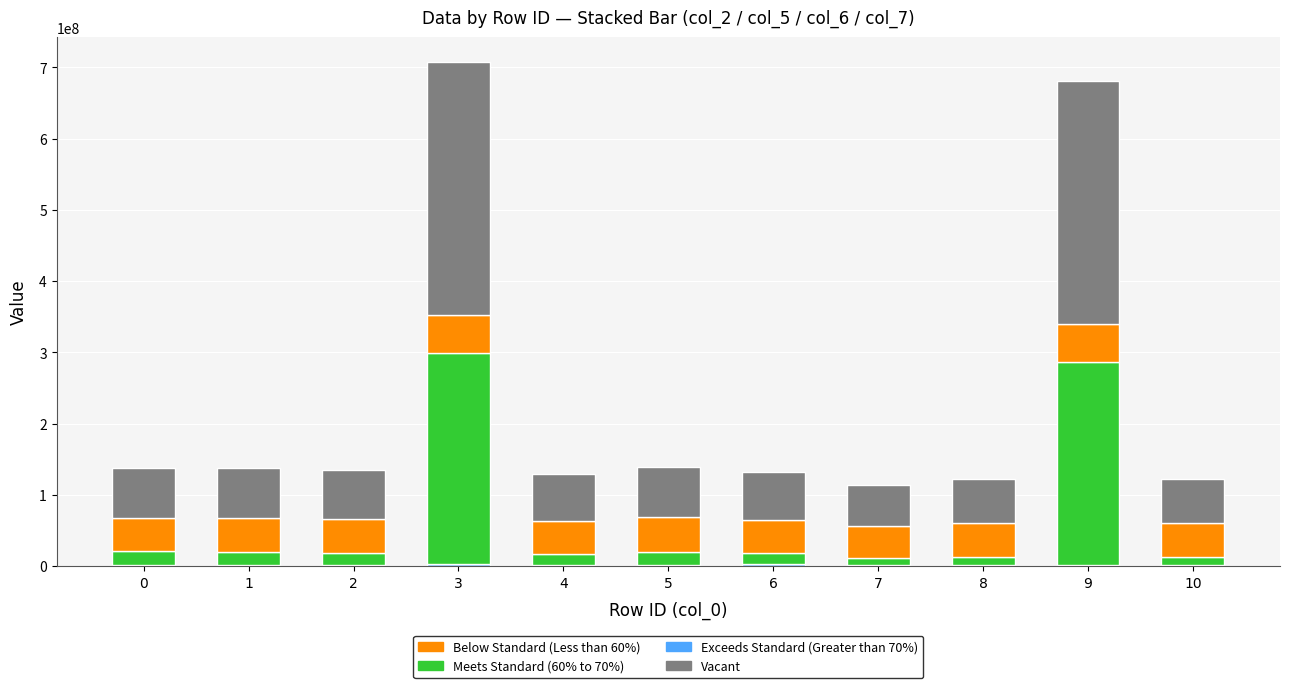

Does the chart contain stacked bars?

Yes